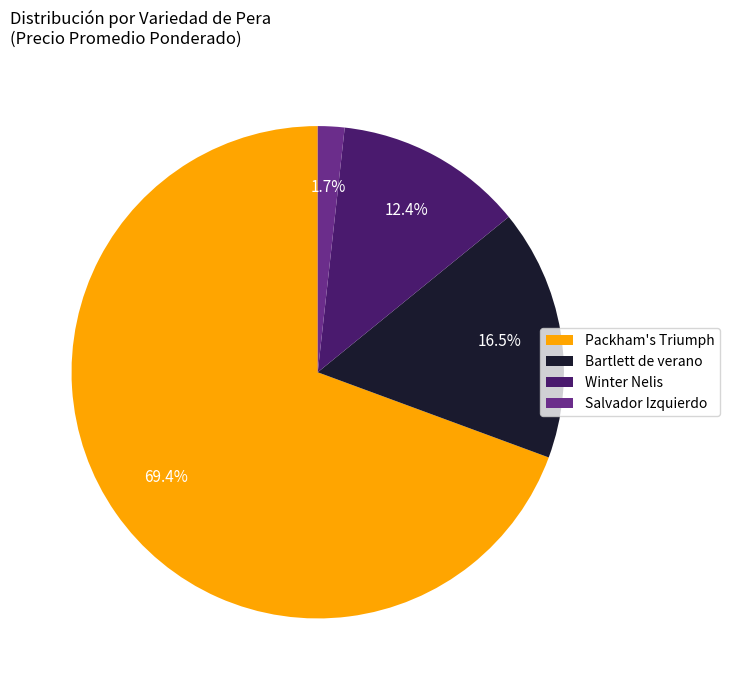

Combined, what portion of the pie is Winter Nelis and Packham's Triumph?

81.8%